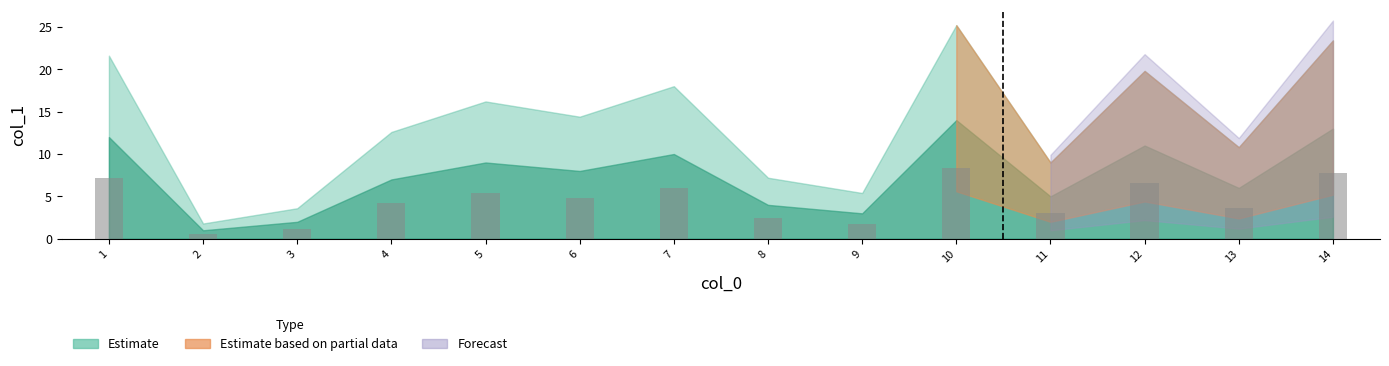

Which category has the highest value across all series?

10